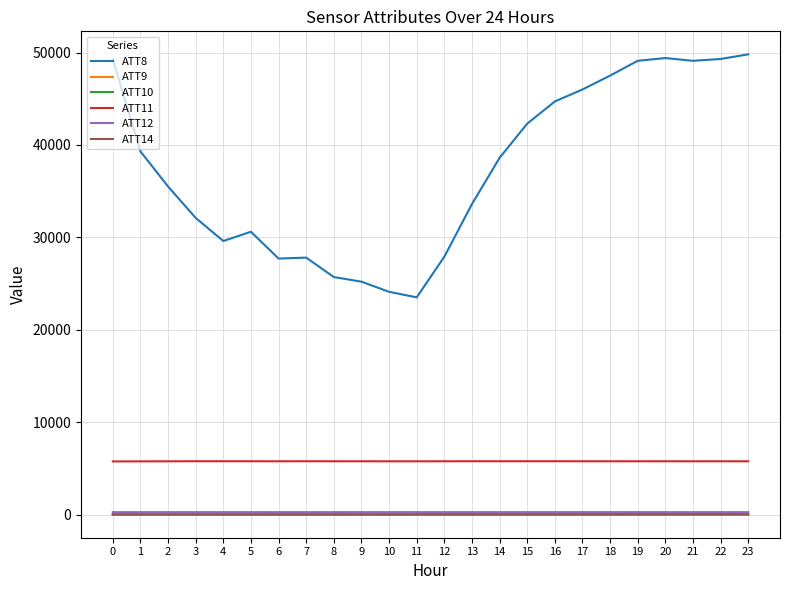

What is the maximum value shown in the chart?

49800.0